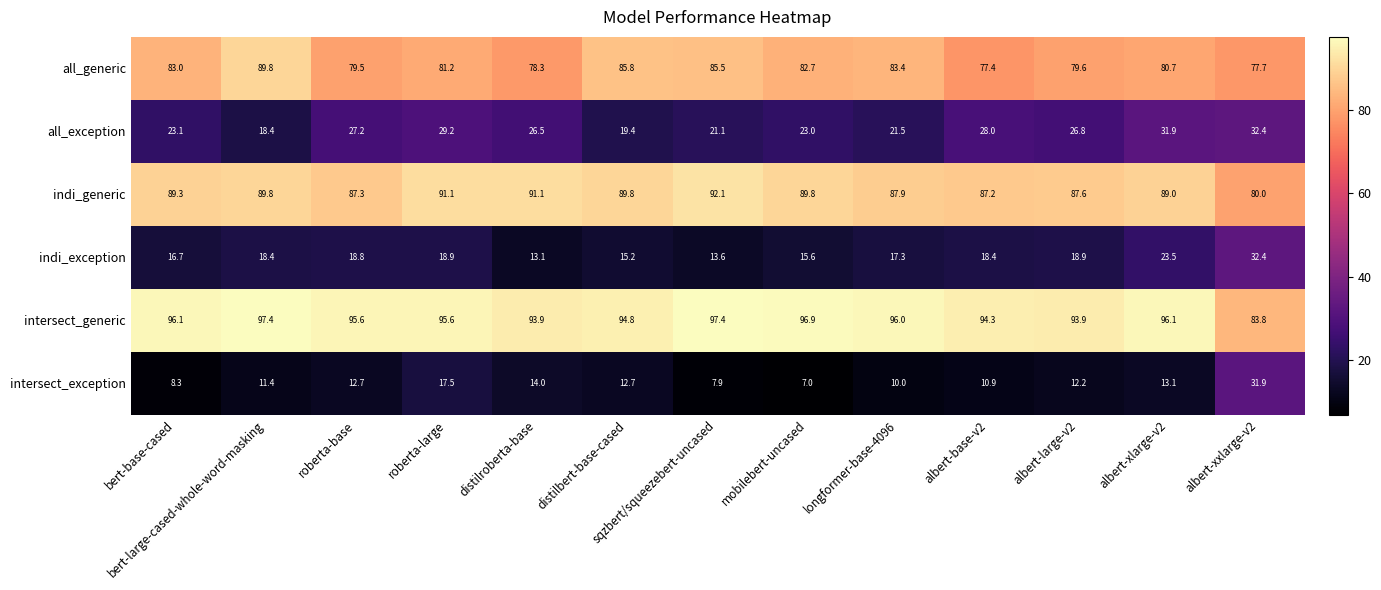

What is the average value of the all_exception series?

25.3